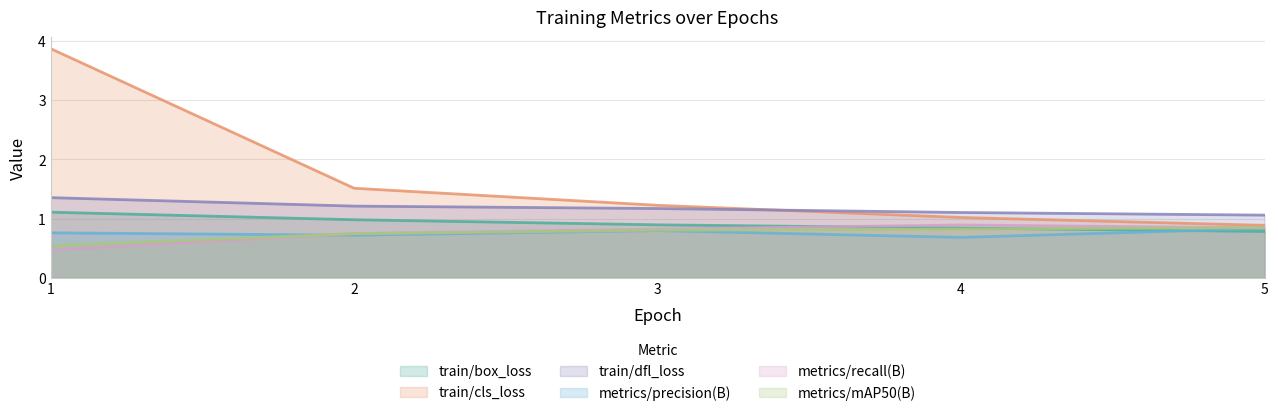

At which category does the chart reach its minimum across all series?

1